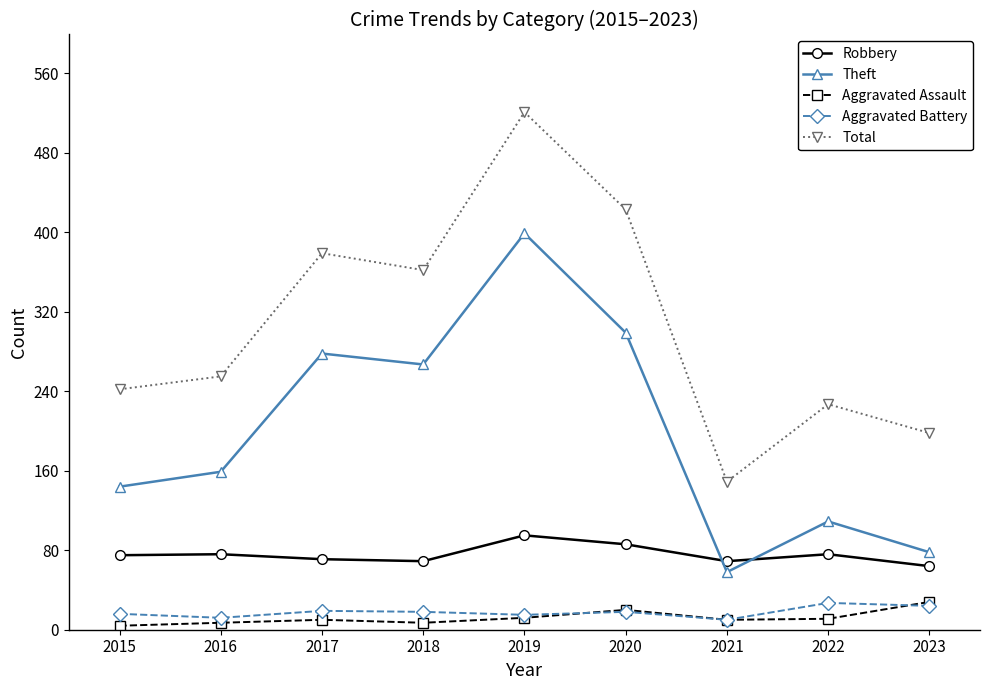

Which category has the lowest value in the Total series?

2021